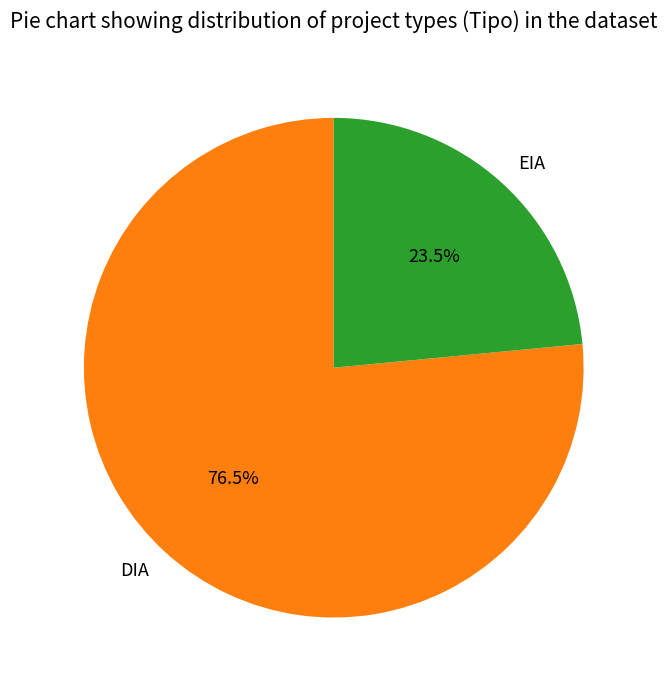

To the nearest percent, what is the difference between the DIA and EIA slice percentages?

53%